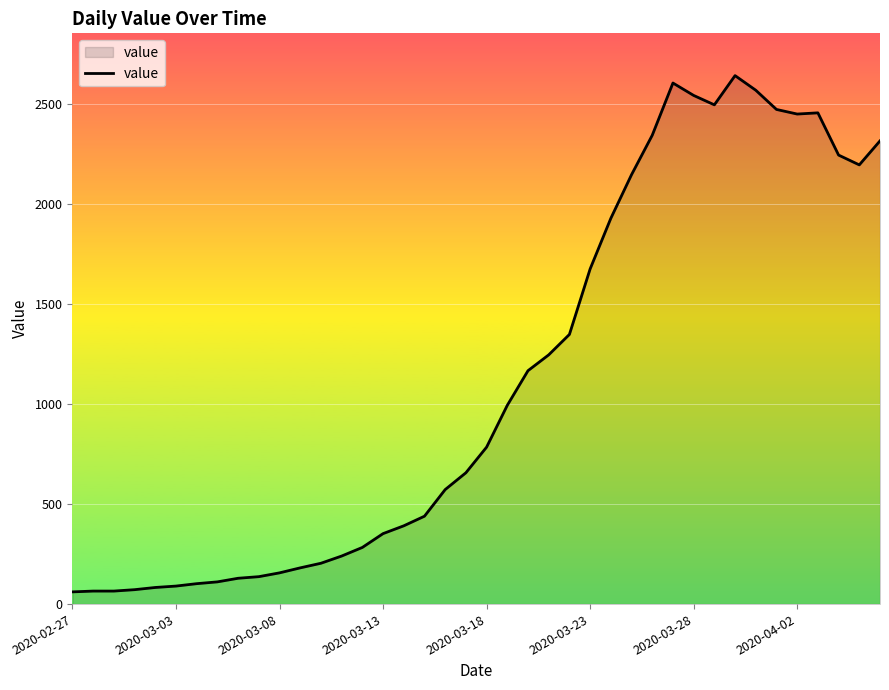

What is the maximum value shown in the chart?

2640